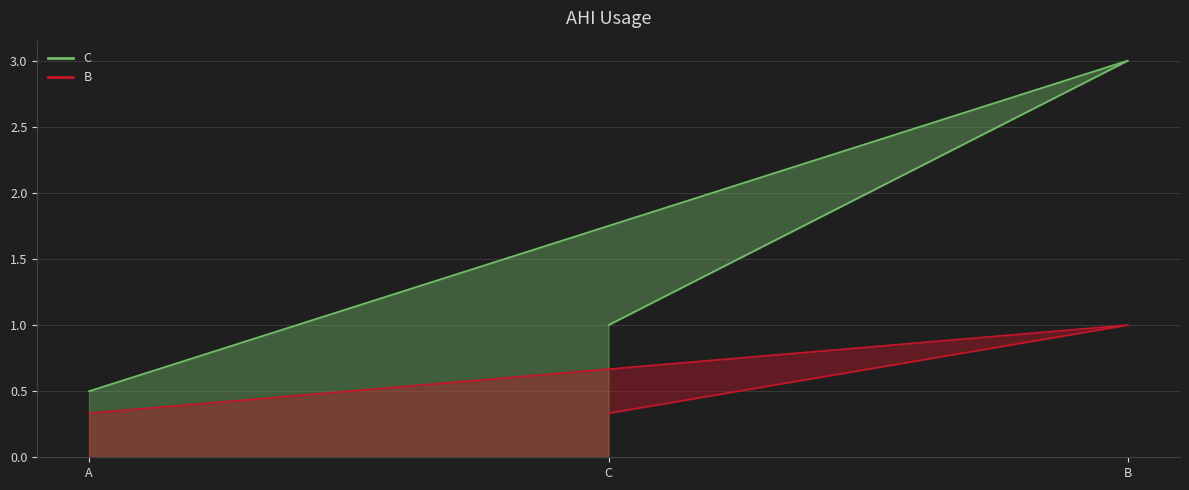

At which label does C reach its peak?

B